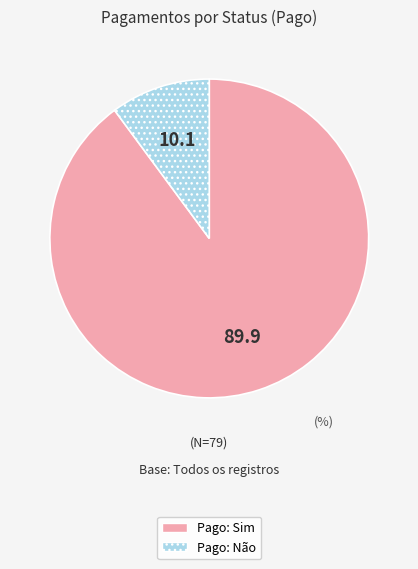

Does any single category account for the majority?

Yes